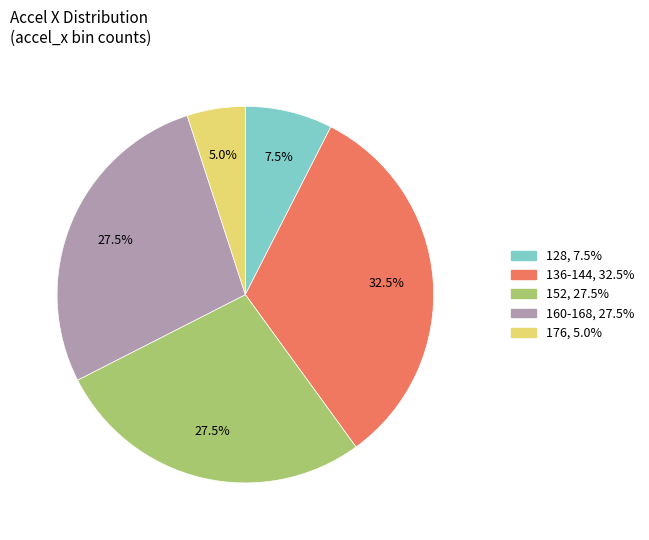

Is there a majority slice in this chart?

No